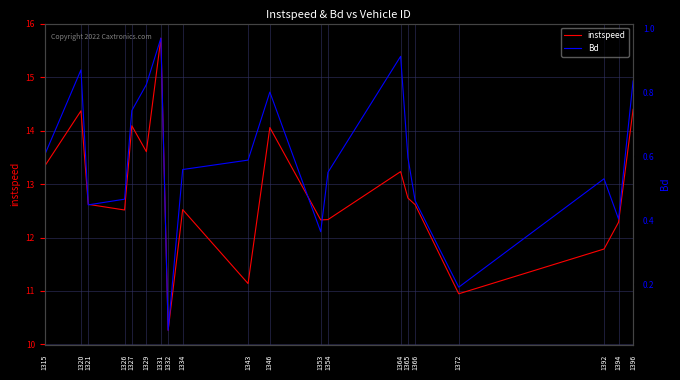

The instspeed series shows 10.9 at 1372. True or false?

True